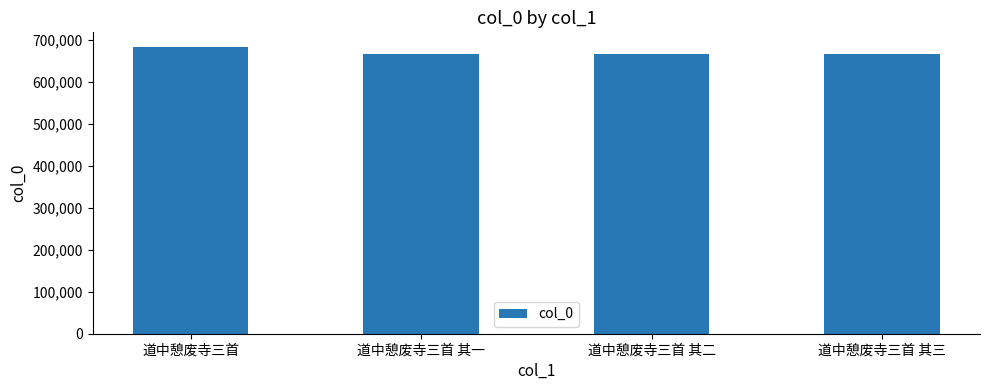

What is the smallest value displayed?

667681